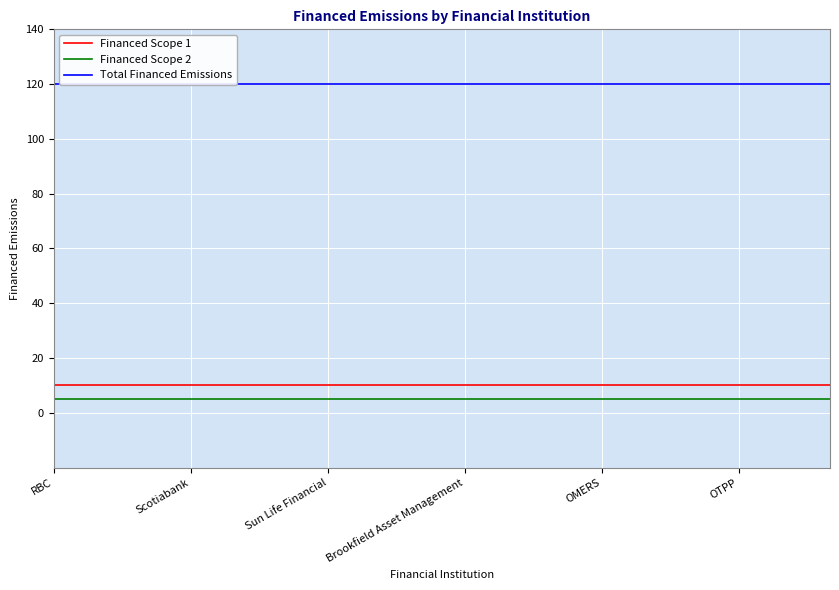

What is the maximum value for Financed Scope 1?

10